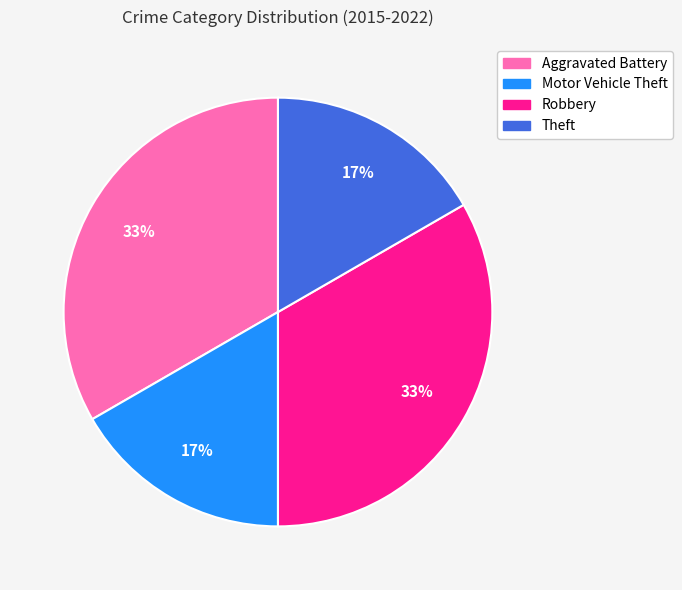

Is there a majority slice in this chart?

No